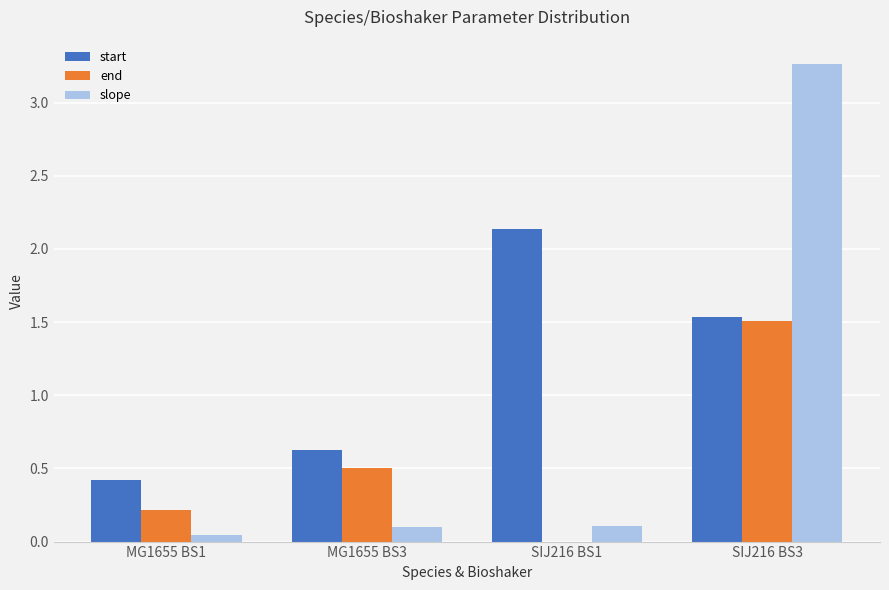

Read the end value at MG1655 BS3.

0.5